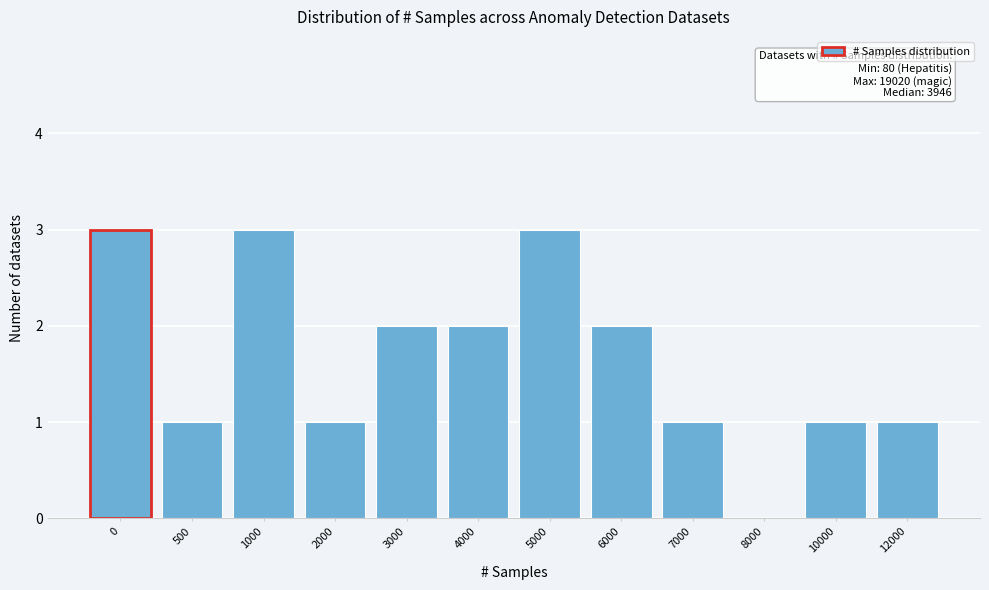

Reading left to right, transcribe all the data shown in this chart.

0=3	500=1	1000=3	2000=1	3000=2	4000=2	5000=3	6000=2	7000=1	8000=0	10000=1	12000=1